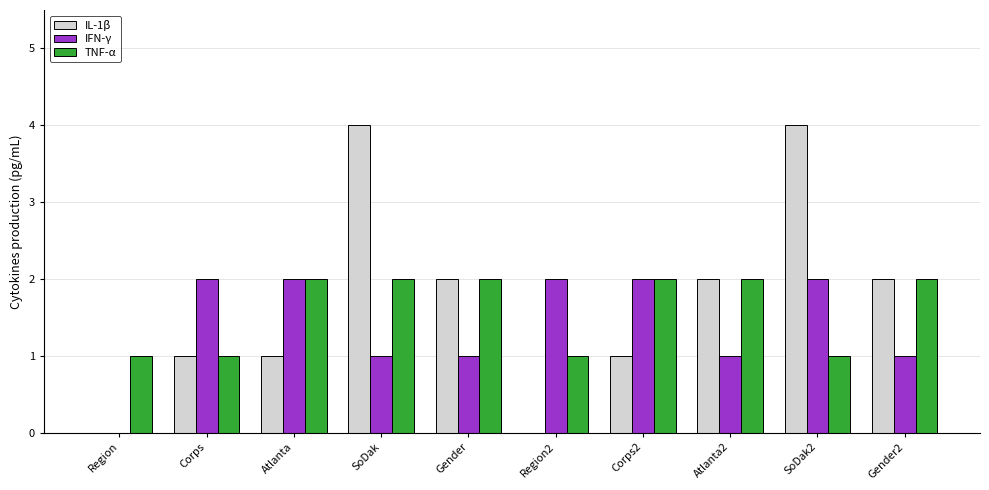

Which series has the widest spread of values?

IL-1β